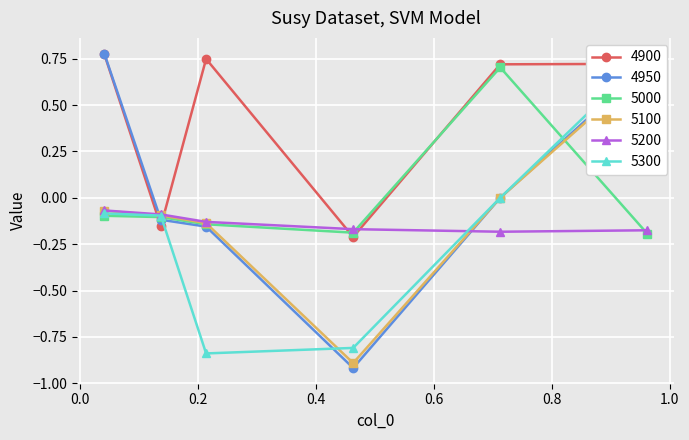

What is the difference between the maximum and minimum values in the 5200 series?

0.1